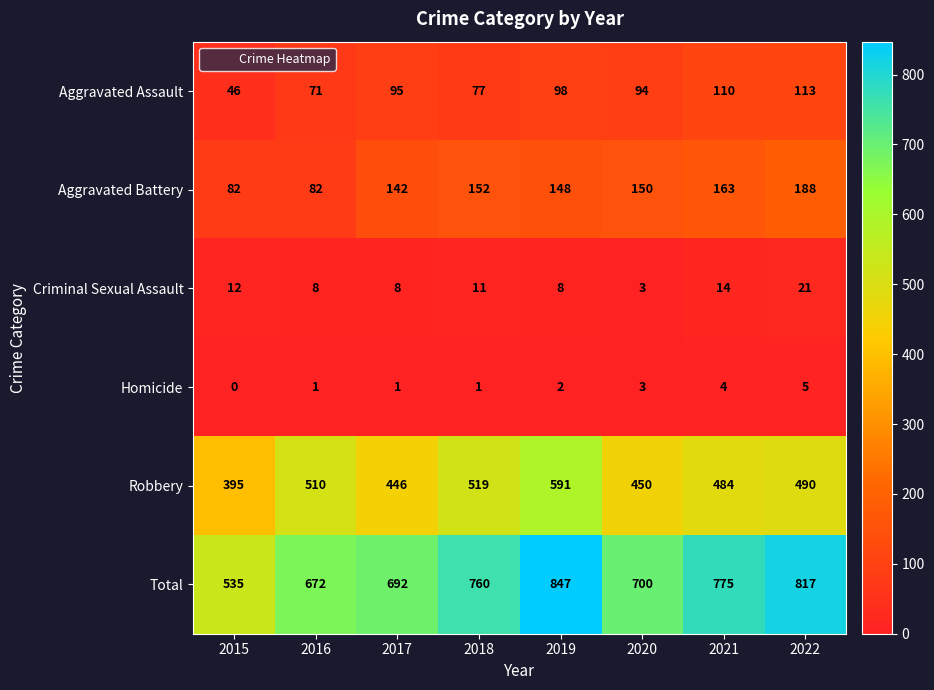

At 2015, list the series in order from smallest to largest.

Homicide, Criminal Sexual Assault, Aggravated Assault, Aggravated Battery, Robbery, Total